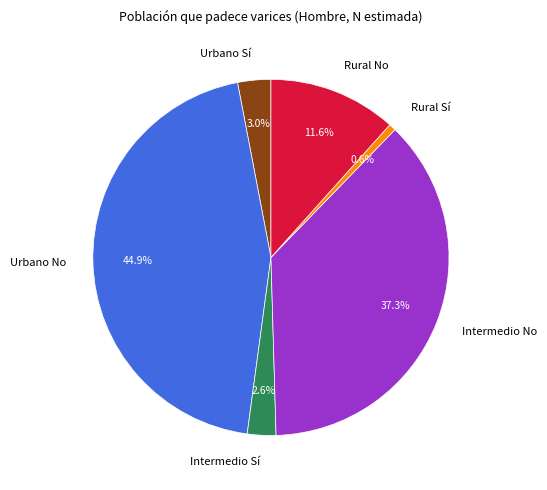

Is it true that Urbano Sí is 15% of the pie?

False